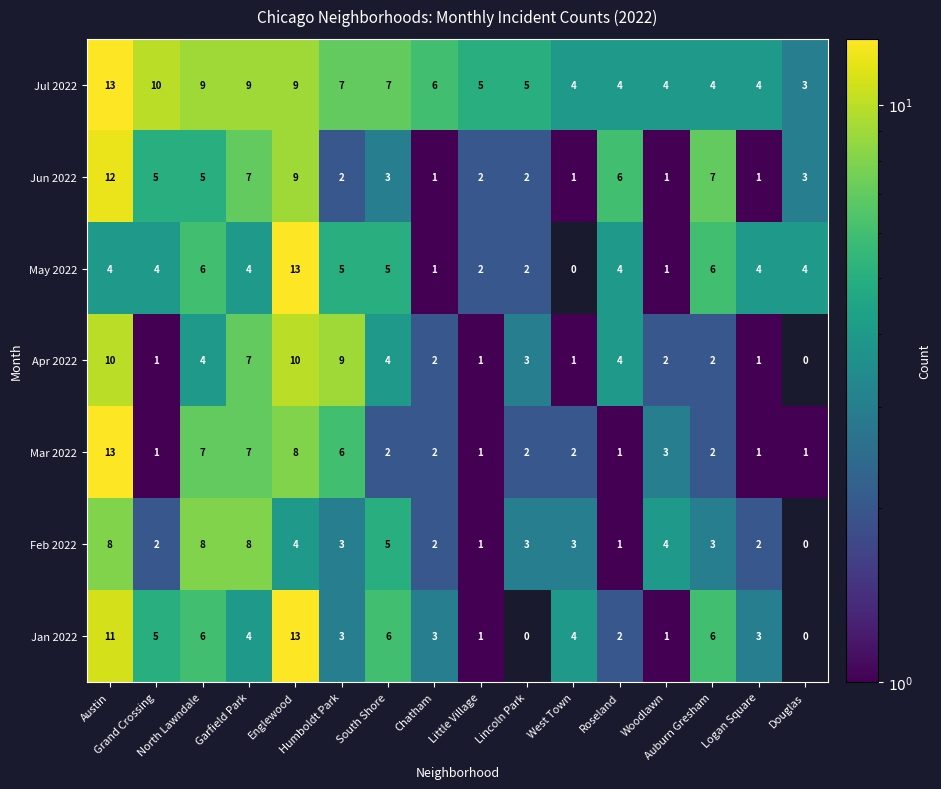

What is the sum of all Mar 2022 values?

59